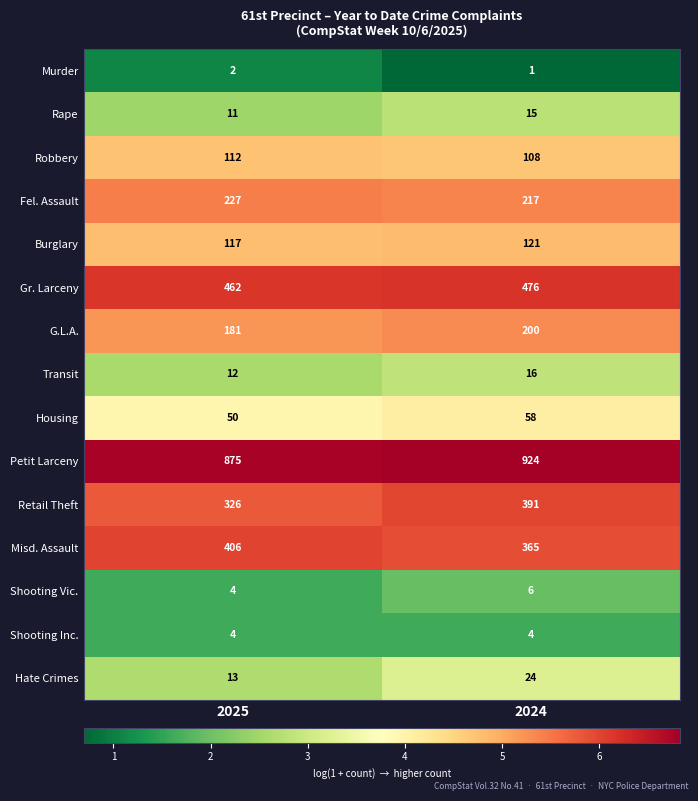

Which series changed the most between 2025 and 2024?

Retail Theft